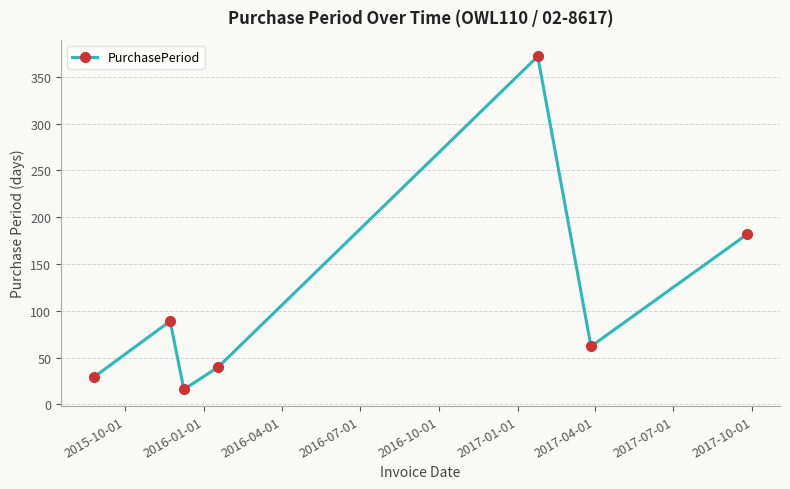

What is the average value?

113